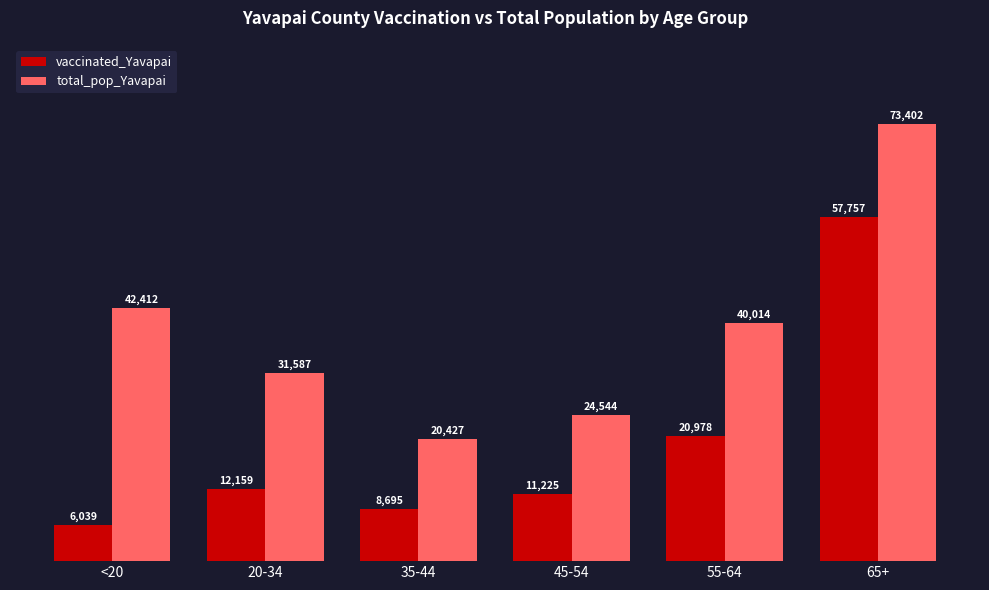

Reading left to right, list all the values displayed in this chart.

vaccinated_Yavapai: 6039	12159	8695	11225	20978	57757
total_pop_Yavapai: 42412	31587	20427	24544	40014	73402